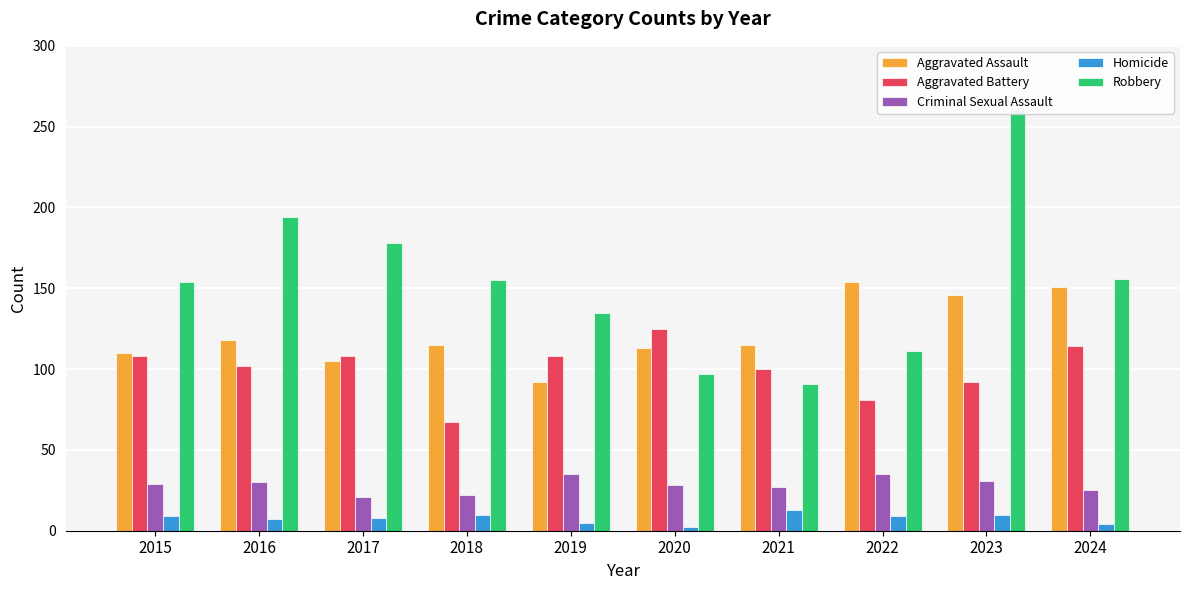

Which has a higher value, 2020 or 2019?

2020